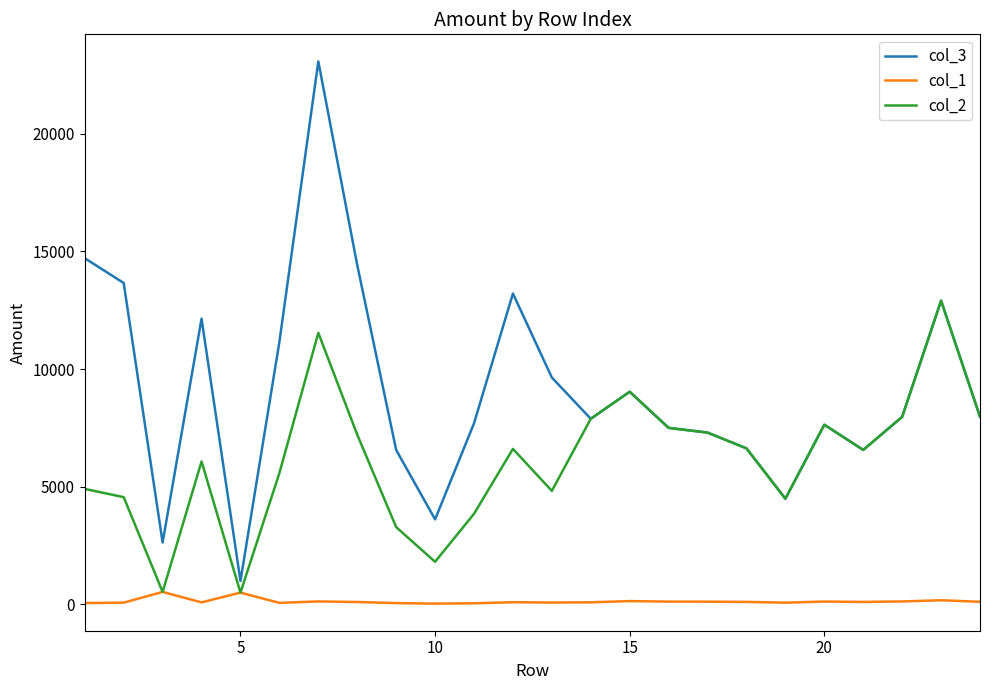

List the series in order of their peak value, lowest first.

col_1, col_2, col_3